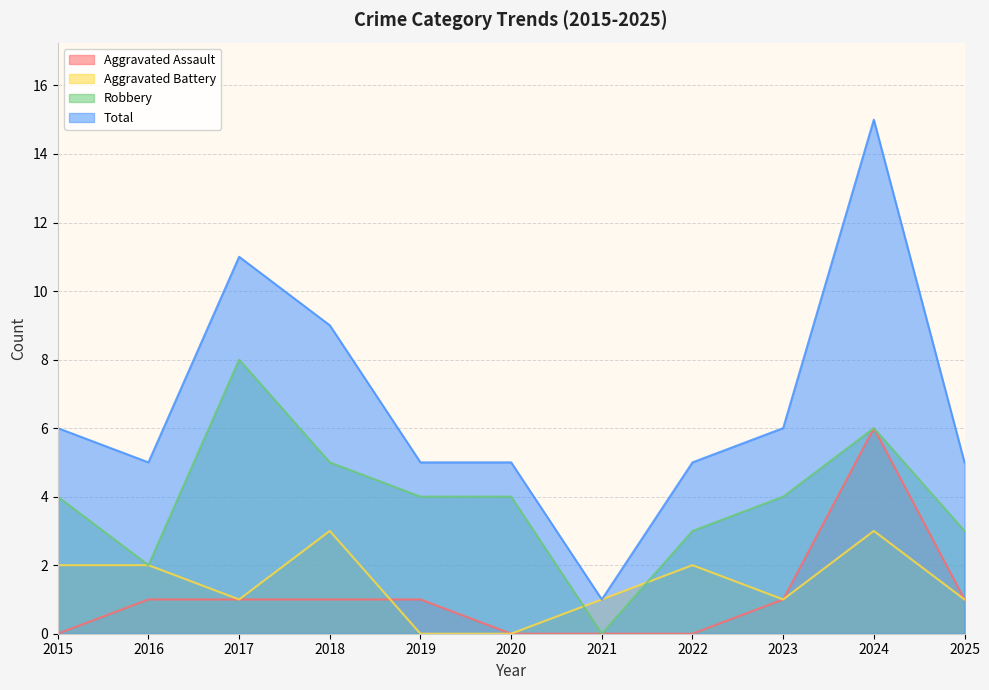

Rank the series by their maximum value, from highest to lowest.

Total, Robbery, Aggravated Assault, Aggravated Battery